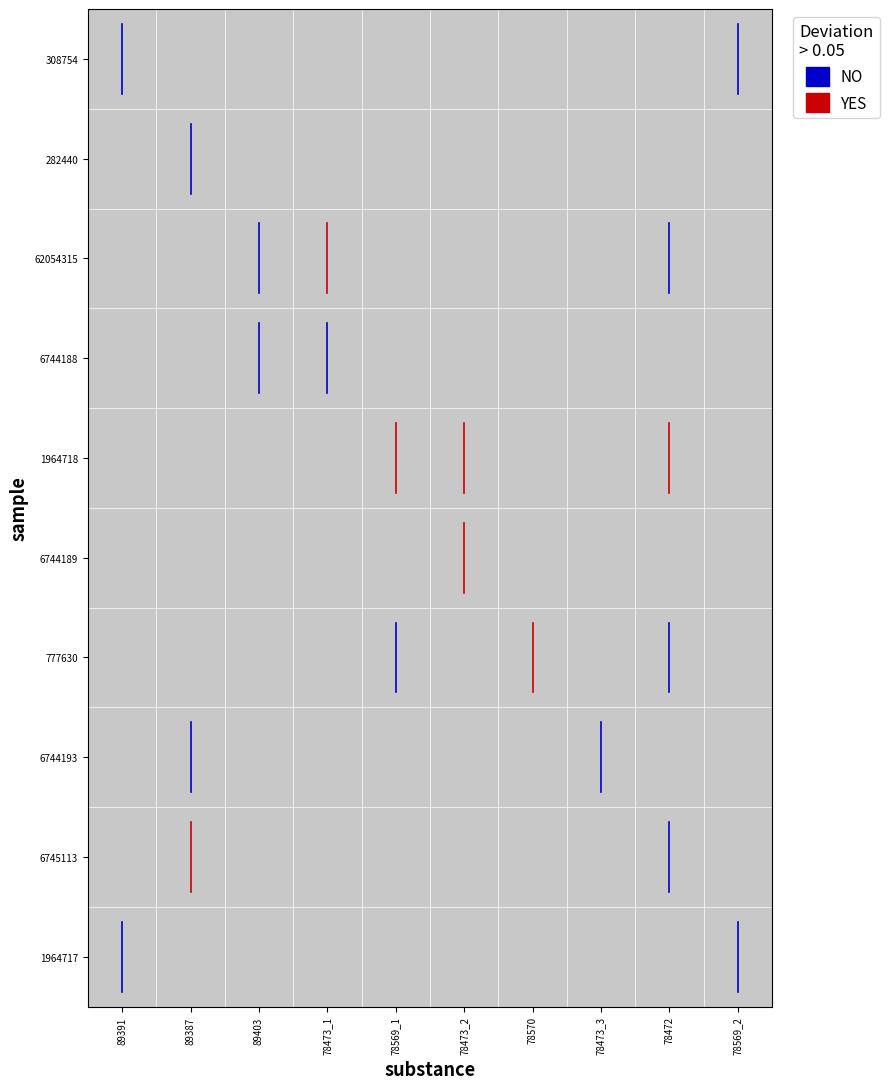

At which label is the value closest to 9?

89391